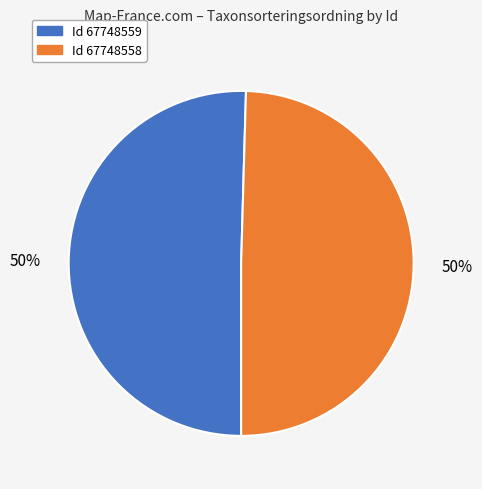

To the nearest percent, what is the average slice percentage?

50%